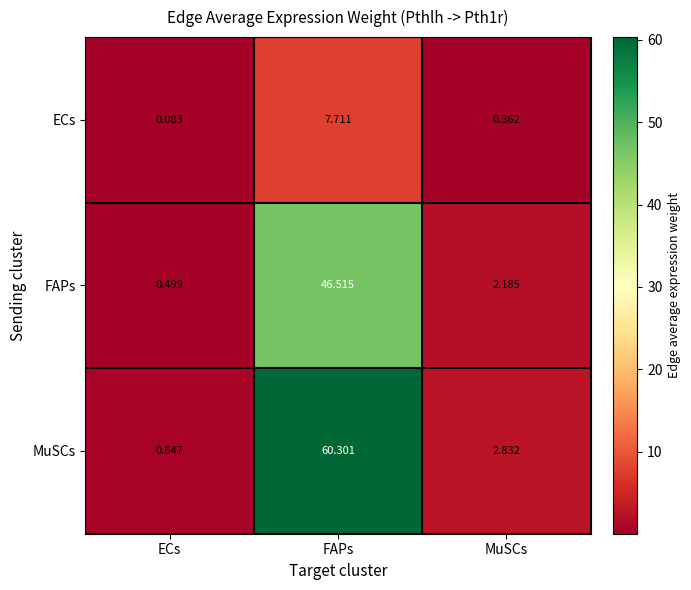

At MuSCs, list the series in order from smallest to largest.

ECs, FAPs, MuSCs